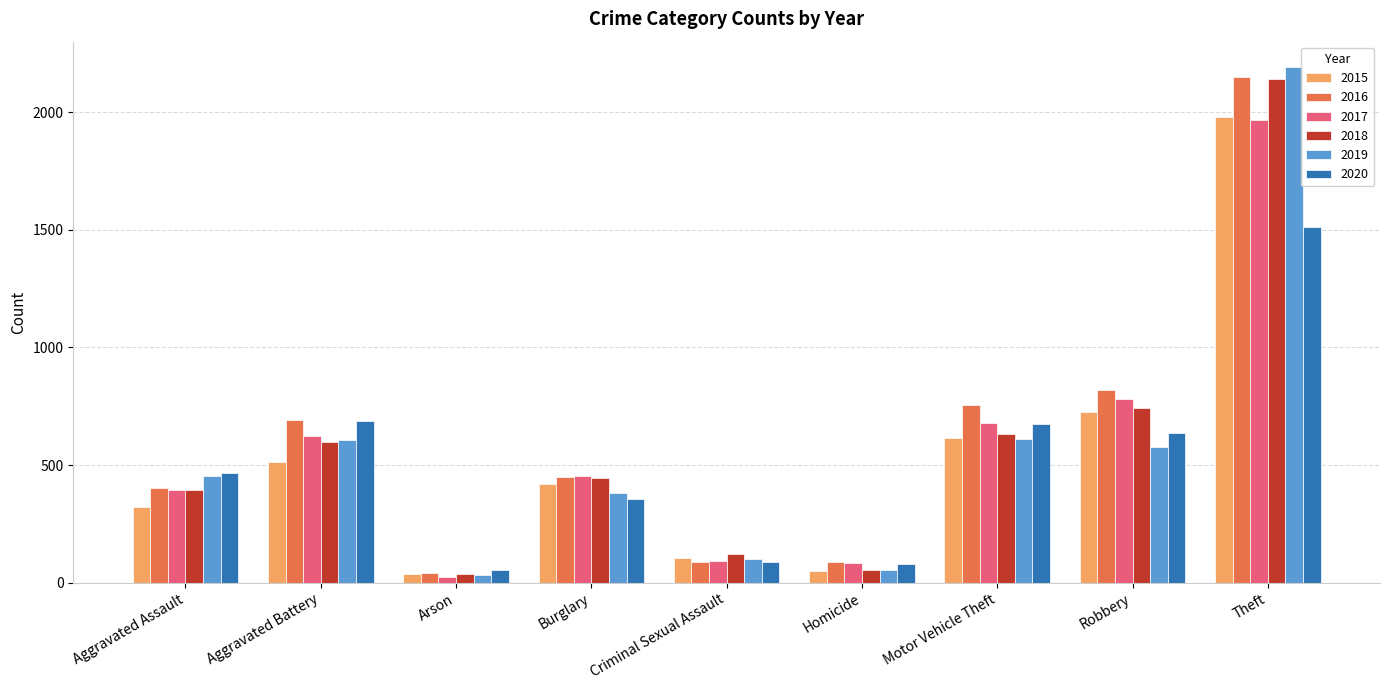

Where is 2017 nearest to the value 995?

Robbery